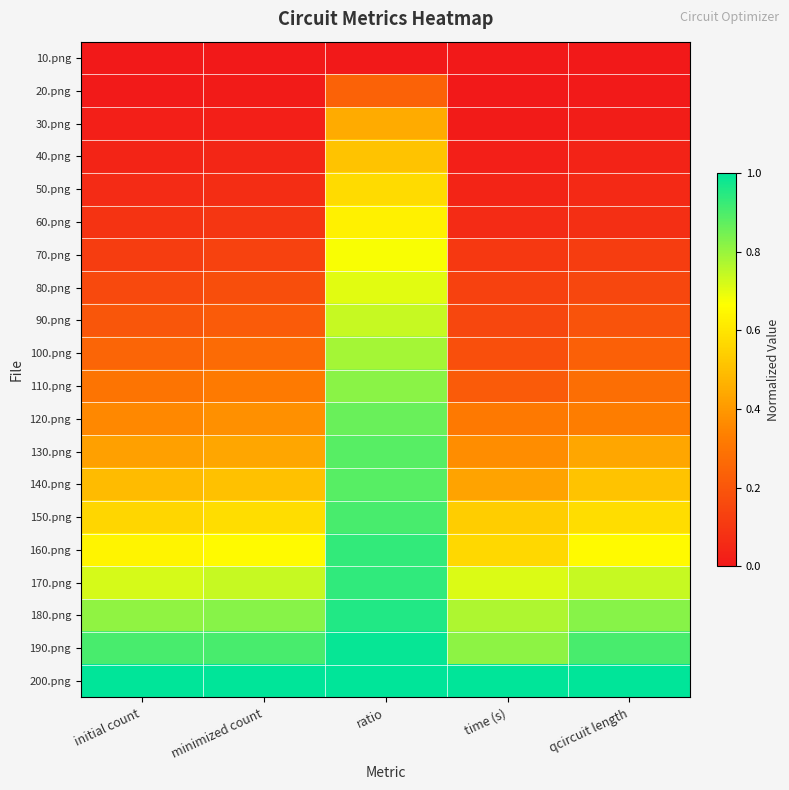

At which category is the sum across all series the highest?

ratio